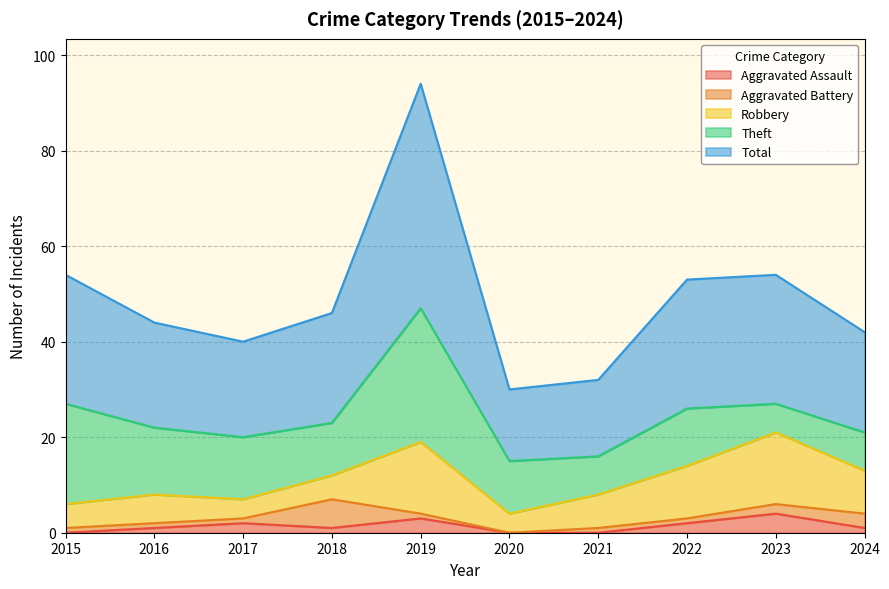

Reading right to left, list all the values displayed in this chart.

Aggravated Assault: 2024=1	2023=4	2022=2	2021=0	2020=0	2019=3	2018=1	2017=2	2016=1	2015=0
Aggravated Battery: 2024=3	2023=2	2022=1	2021=1	2020=0	2019=1	2018=6	2017=1	2016=1	2015=1
Robbery: 2024=9	2023=15	2022=11	2021=7	2020=4	2019=15	2018=5	2017=4	2016=6	2015=5
Theft: 2024=8	2023=6	2022=12	2021=8	2020=11	2019=28	2018=11	2017=13	2016=14	2015=21
Total: 2024=21	2023=27	2022=27	2021=16	2020=15	2019=47	2018=23	2017=20	2016=22	2015=27